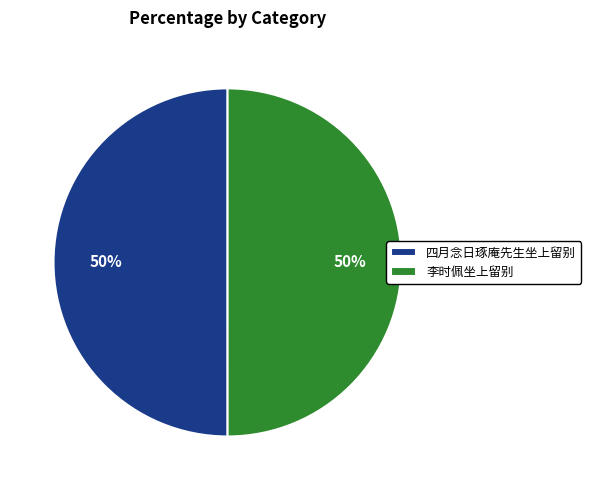

Approximately how many times larger is the value at 李时佩坐上留别 compared to 四月念日琢庵先生坐上留别?

1.0